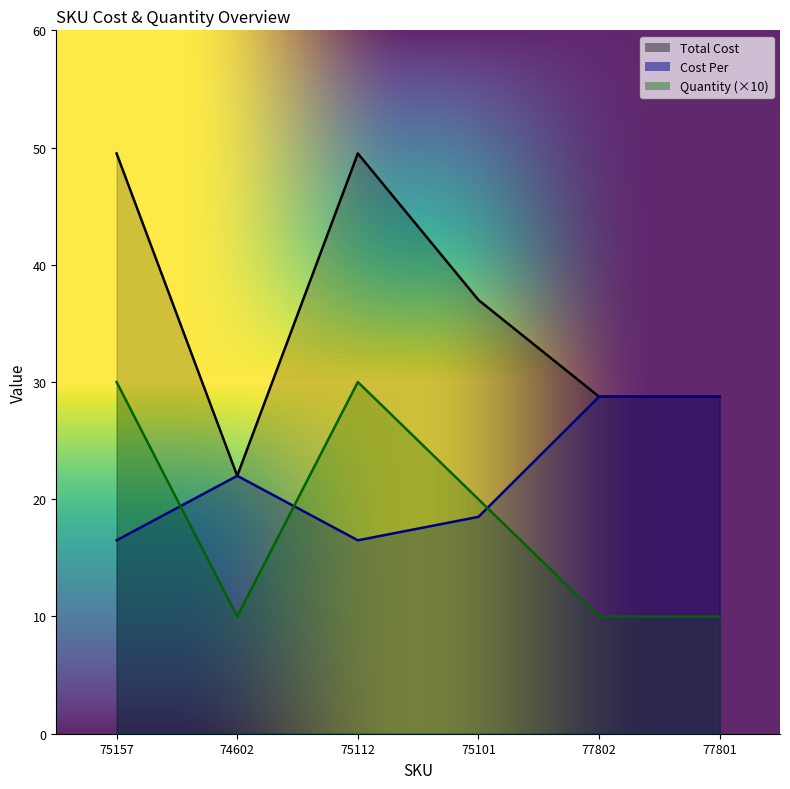

What are all the series names shown in the legend?

Cost Per, Total Cost, Quantity